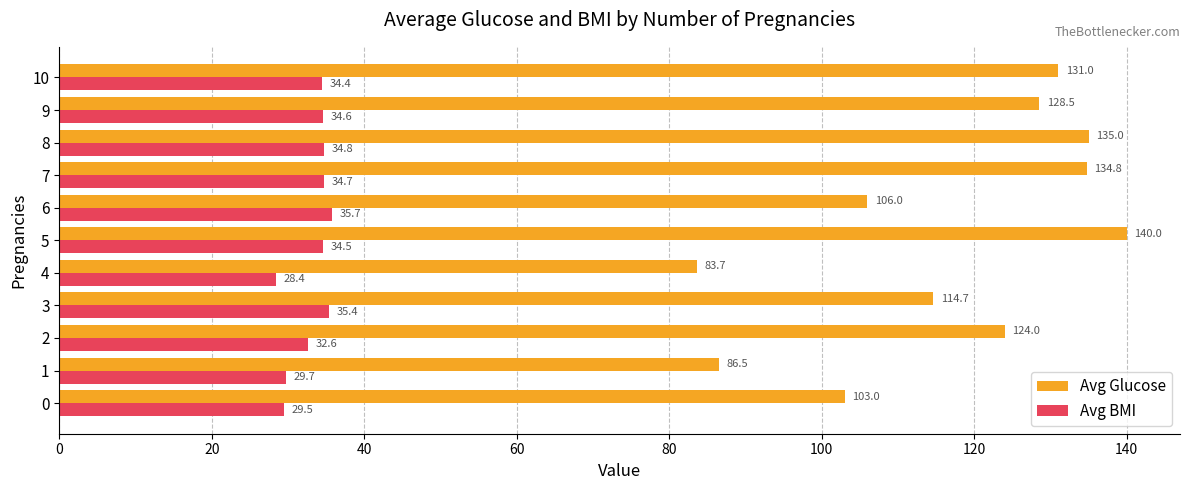

Which series has the largest total across all categories?

Avg Glucose